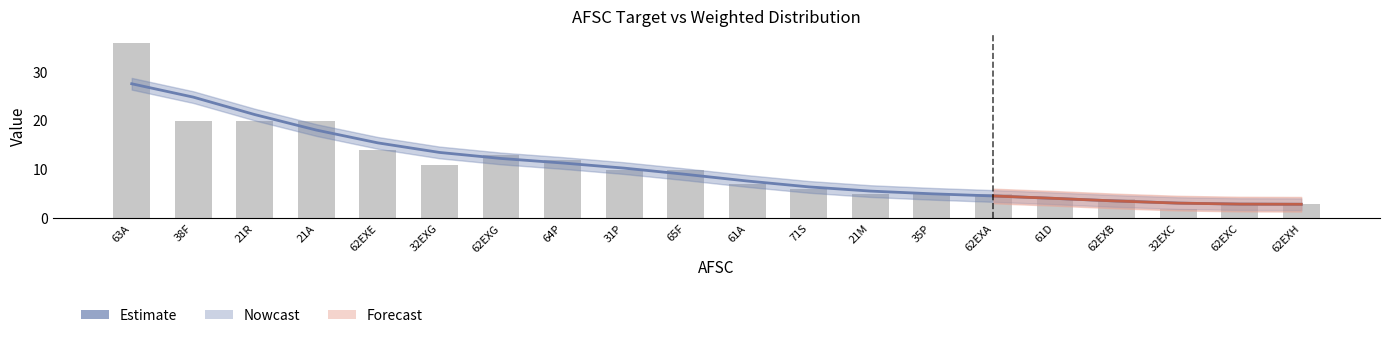

Reading left to right, what are all the values shown in this chart?

63A=36	38F=20	21R=20	21A=20	62EXE=14	32EXG=11	62EXG=13	64P=12	31P=10	65F=10	61A=7	71S=6	21M=5	35P=5	62EXA=5	61D=4	62EXB=4	32EXC=2	62EXC=3	62EXH=3